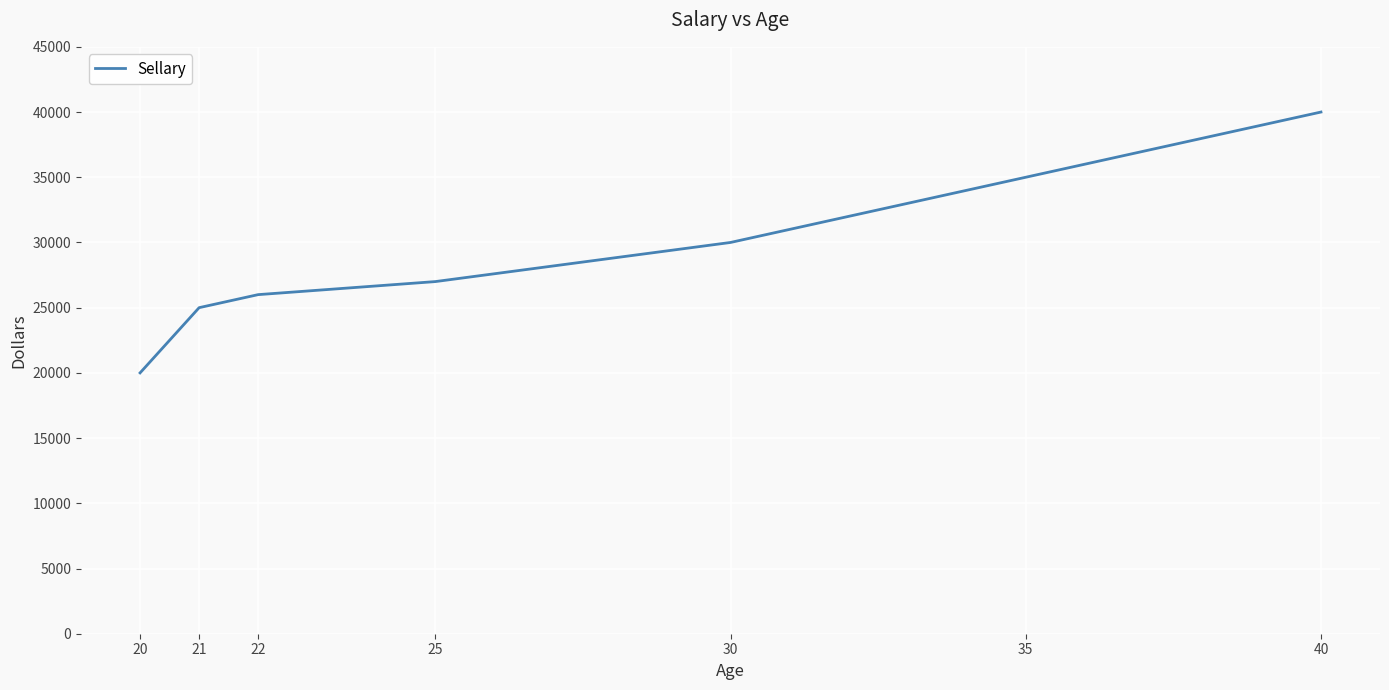

What is the minimum value shown in the chart?

20000